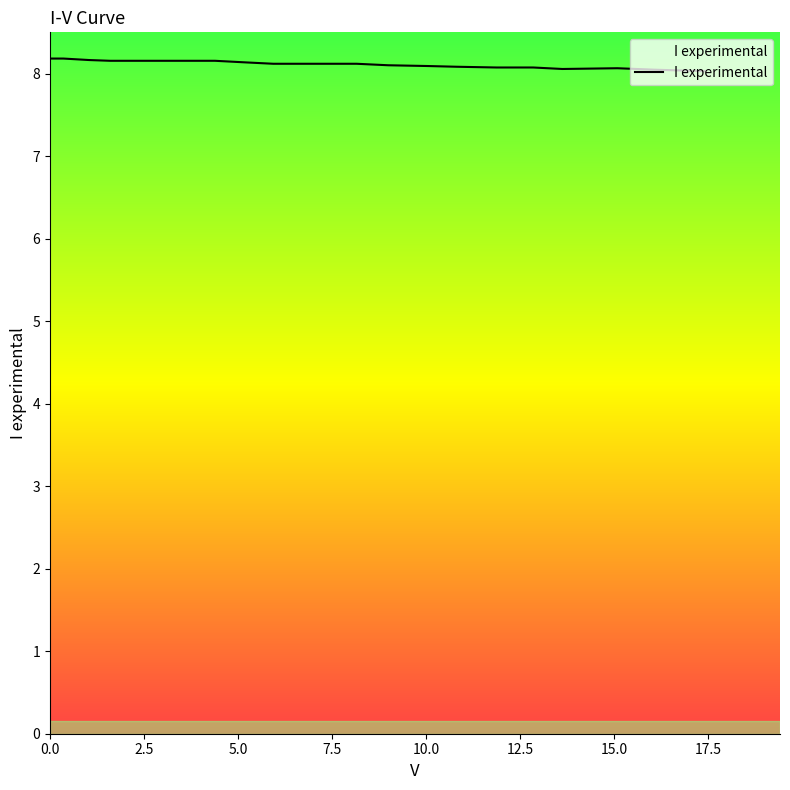

What is the greatest value displayed?

8.2